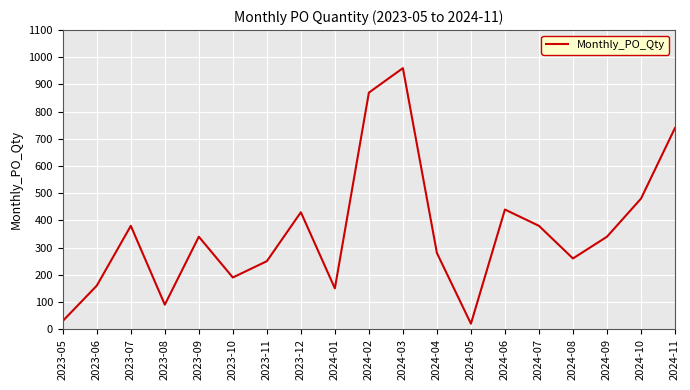

Between 2024-03 and 2023-10, which is larger?

2024-03